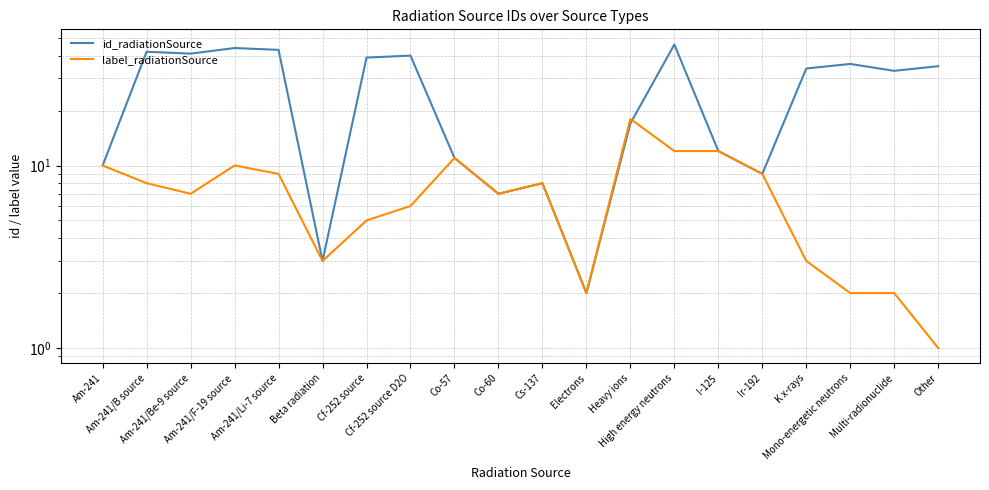

Which label corresponds to the smallest value in the chart?

Other